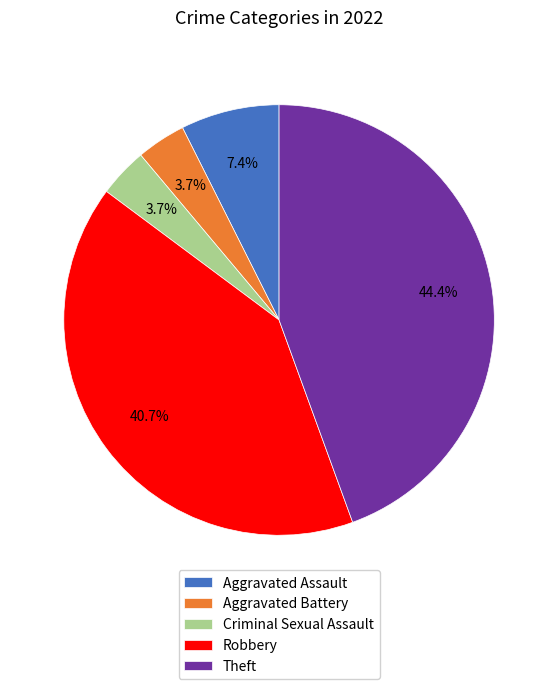

To the nearest percent, what portion does Robbery represent?

41%